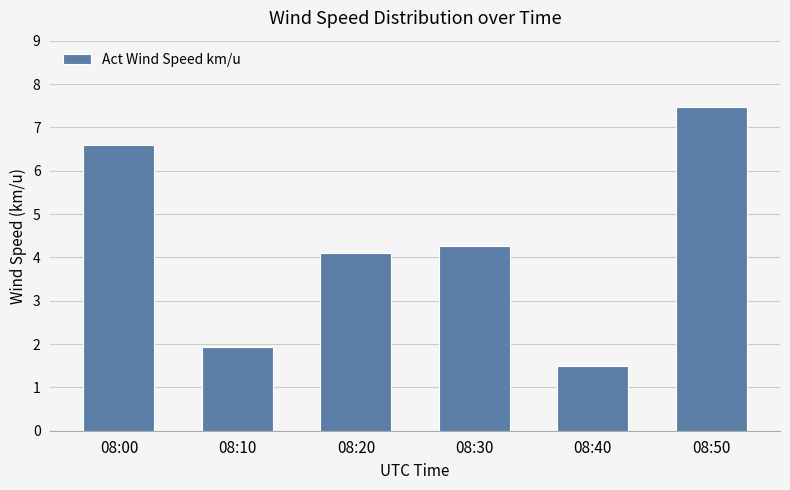

Reading left to right, what are all the values shown in this chart?

08:00=6.6	08:10=1.9	08:20=4.1	08:30=4.3	08:40=1.5	08:50=7.5